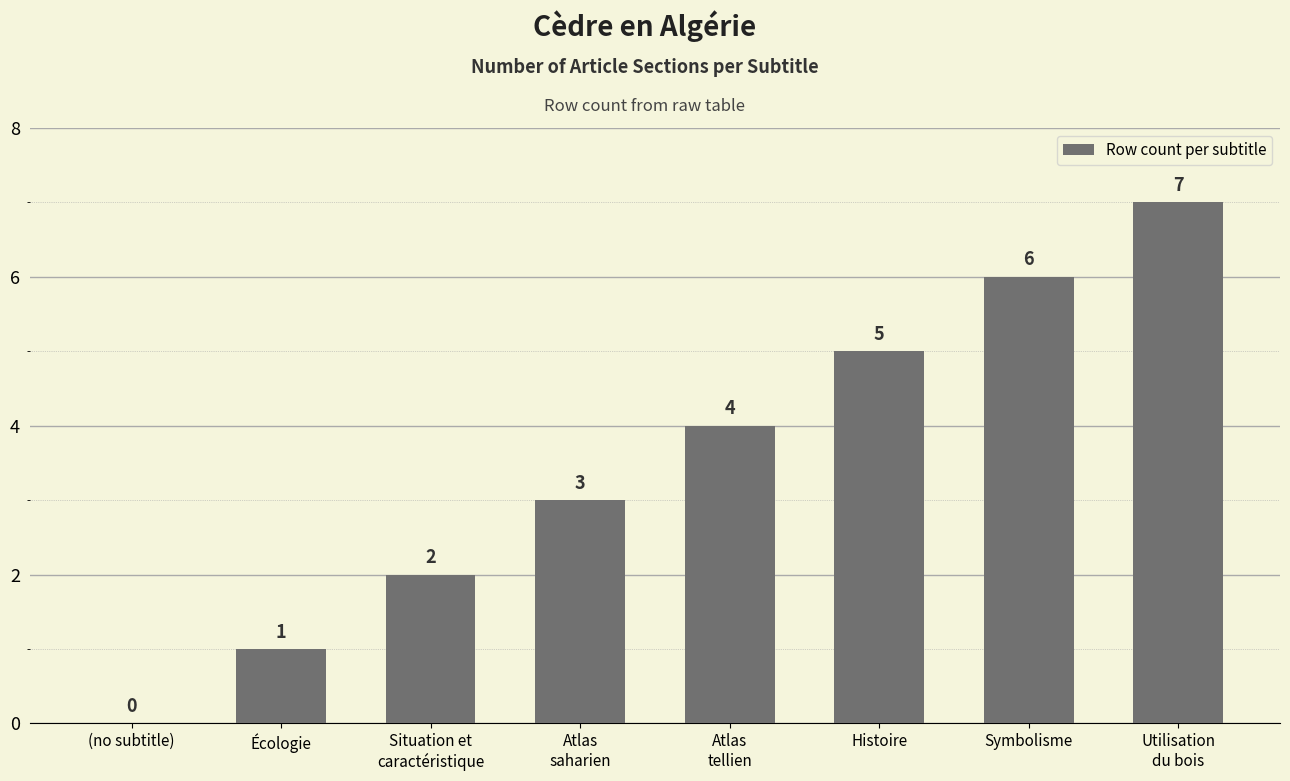

Are the bars horizontal?

No